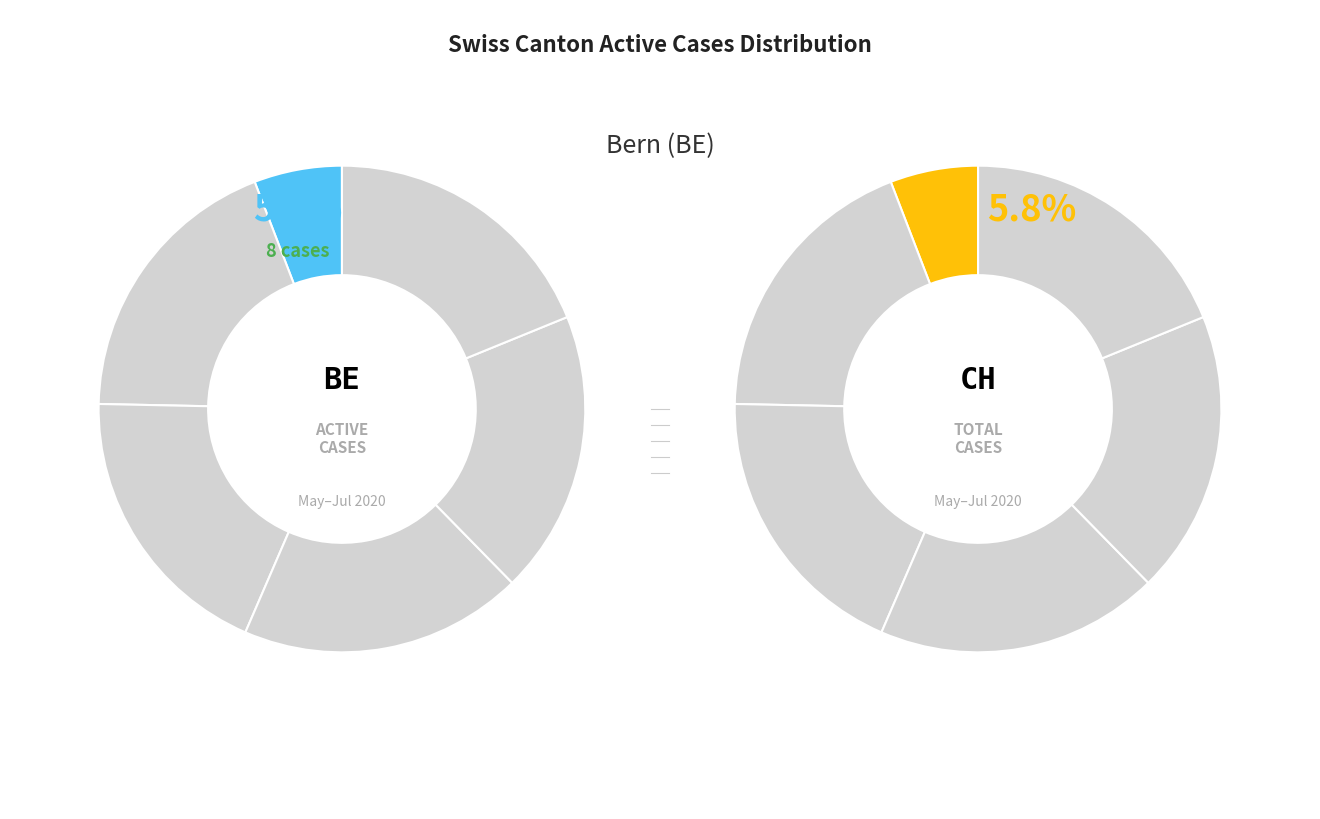

True or false: 2020-06-05 accounts for 1% of the total.

False